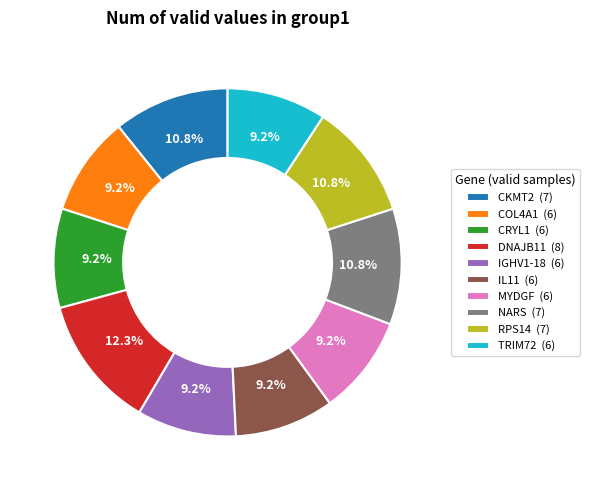

Does RPS14 account for over 50% of the chart?

No